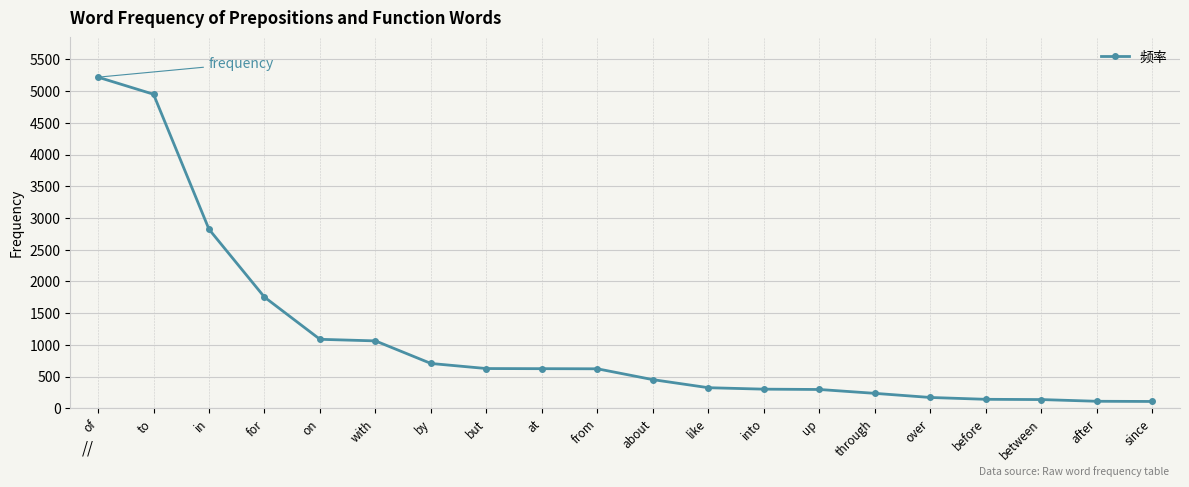

What is the value of the 7th point from the left?

706